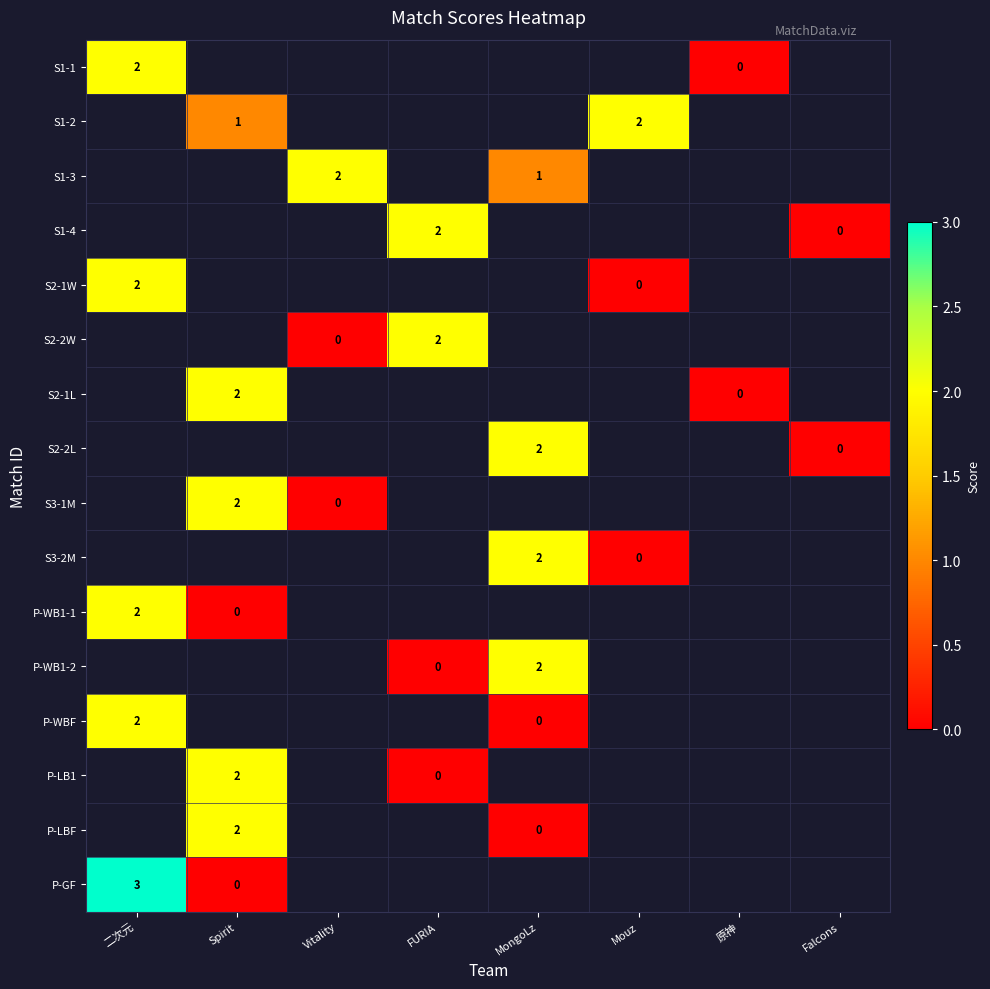

What is the greatest value displayed?

3.0